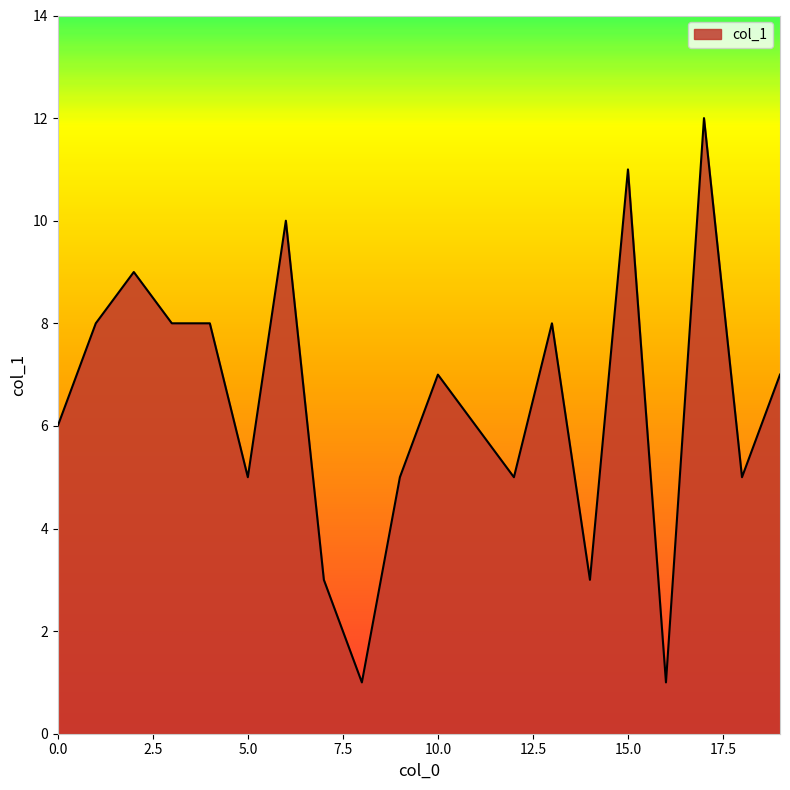

What is the greatest value displayed?

12